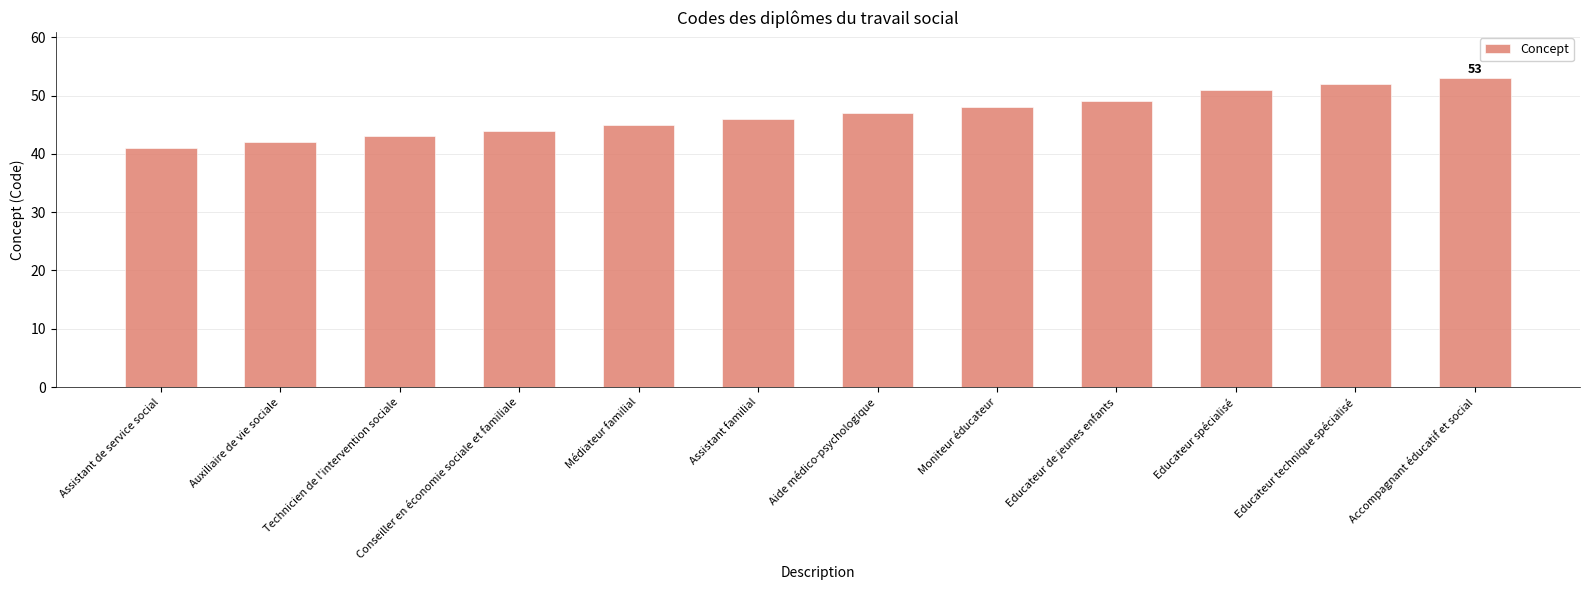

Are the bars horizontal?

No